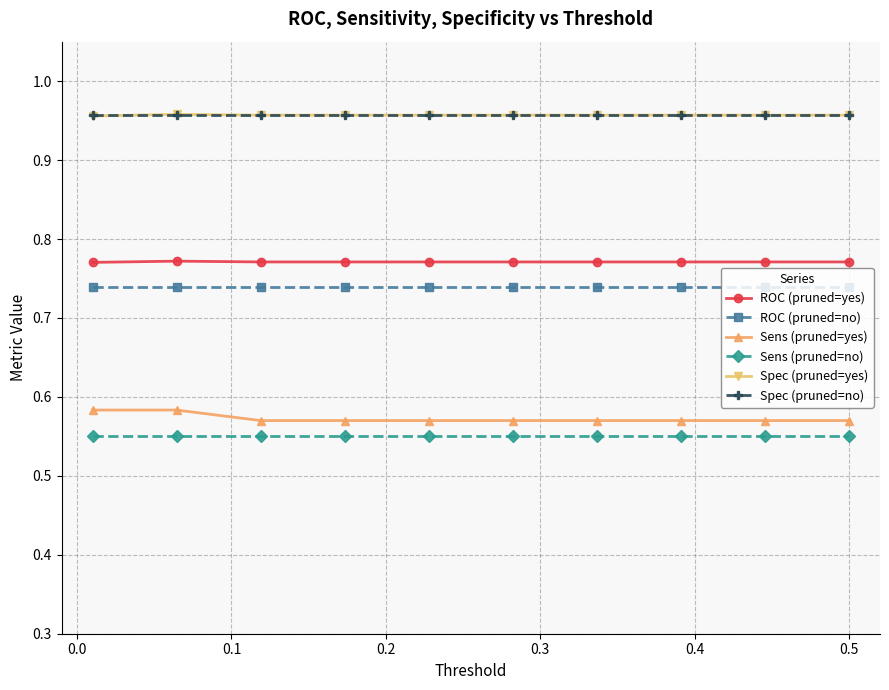

At how many categories does at least one series exceed 0?

10